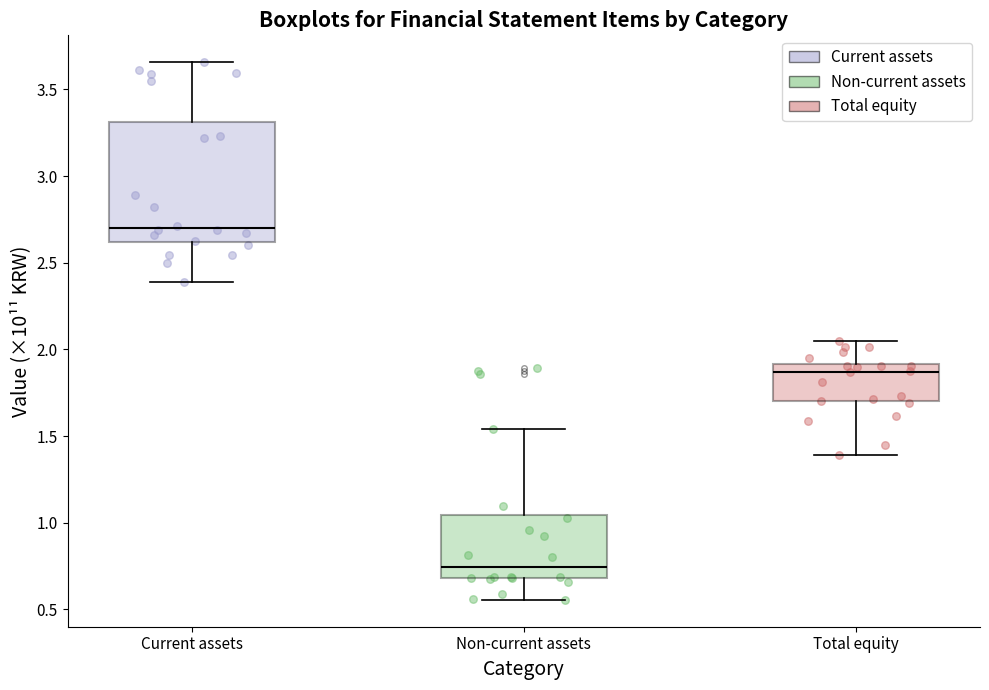

Where does the median line of the box for Total equity sit on the y-axis? The values are not printed on the chart, so give them approximately, as read against the axis.

1.85